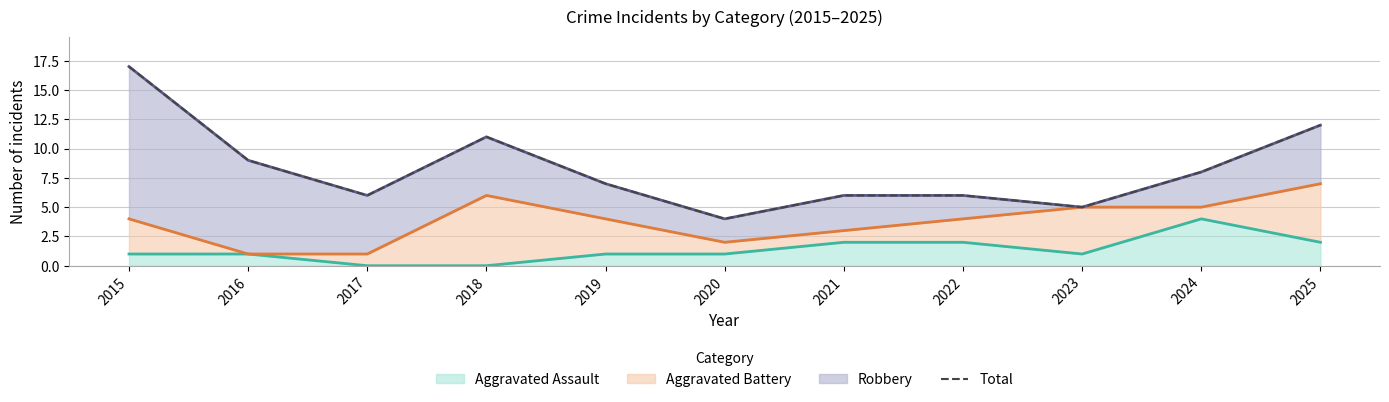

Does the chart have visible grid lines?

Yes